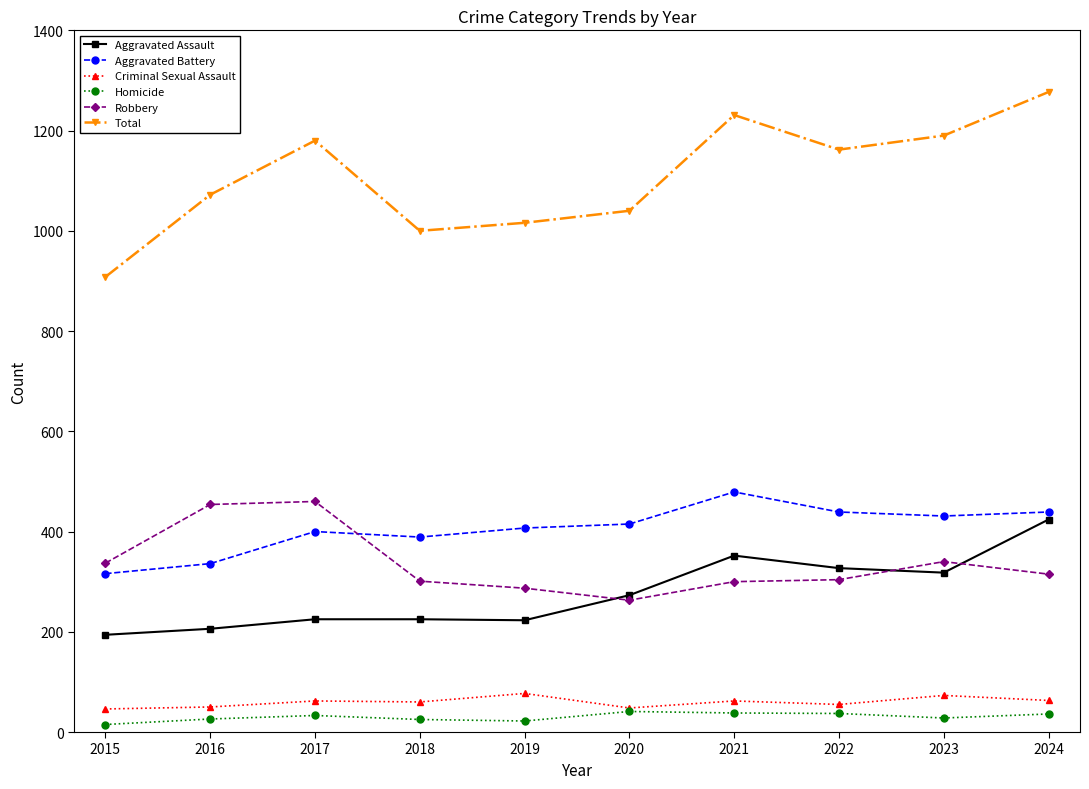

True or false: Homicide and Aggravated Assault intersect in this chart.

False